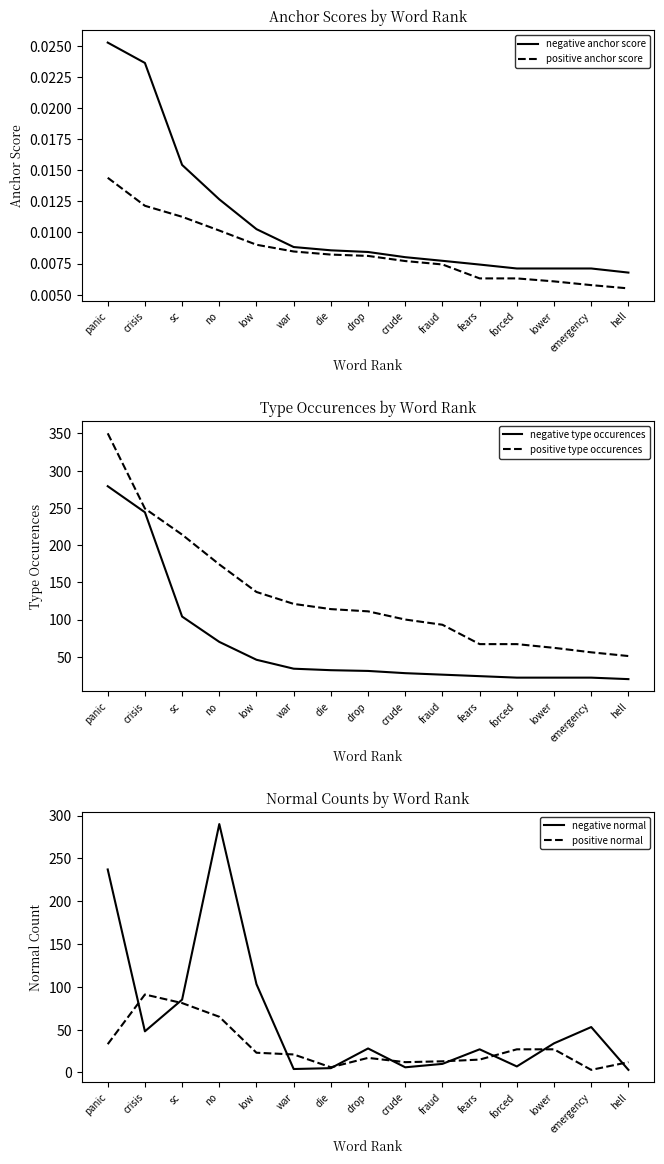

True or false: negative normal and positive normal cross at least once.

True